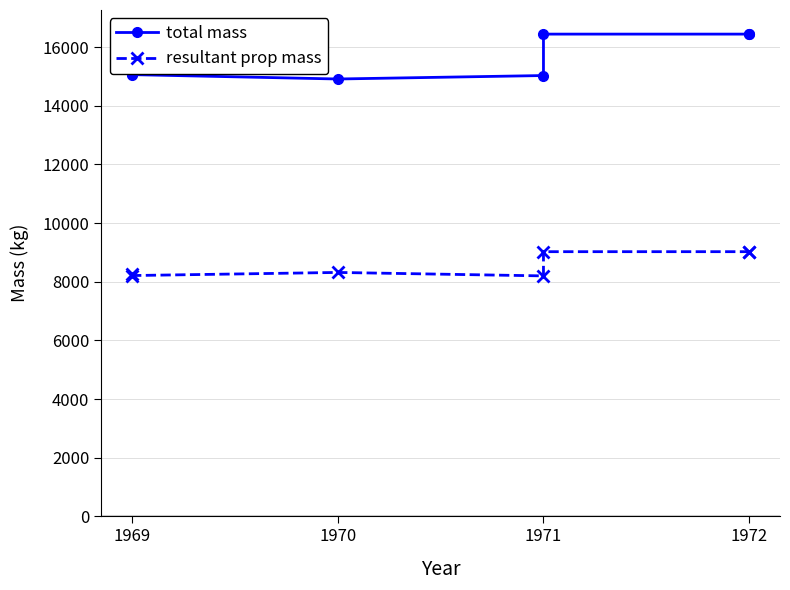

At which category is the sum across all series the highest?

1971